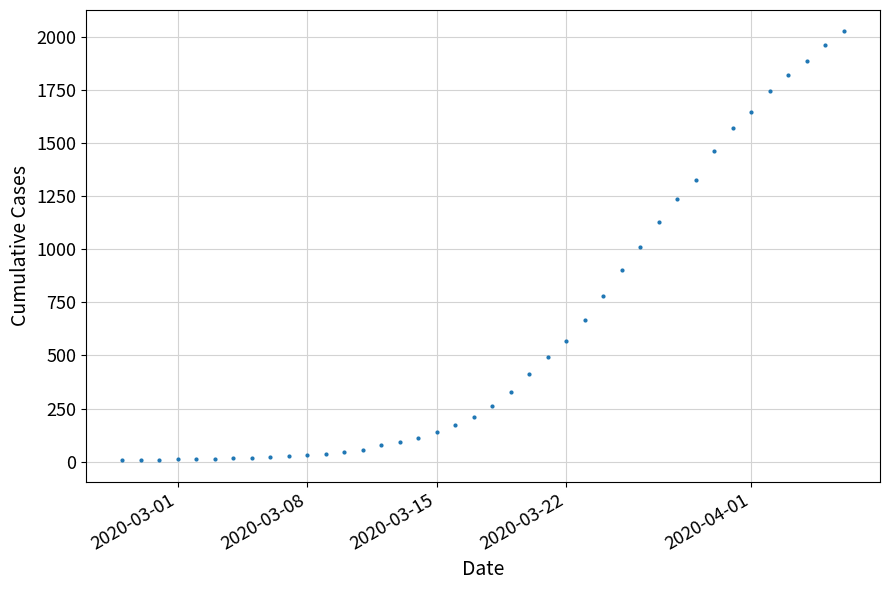

What is the value of the 8th point from the left?

18